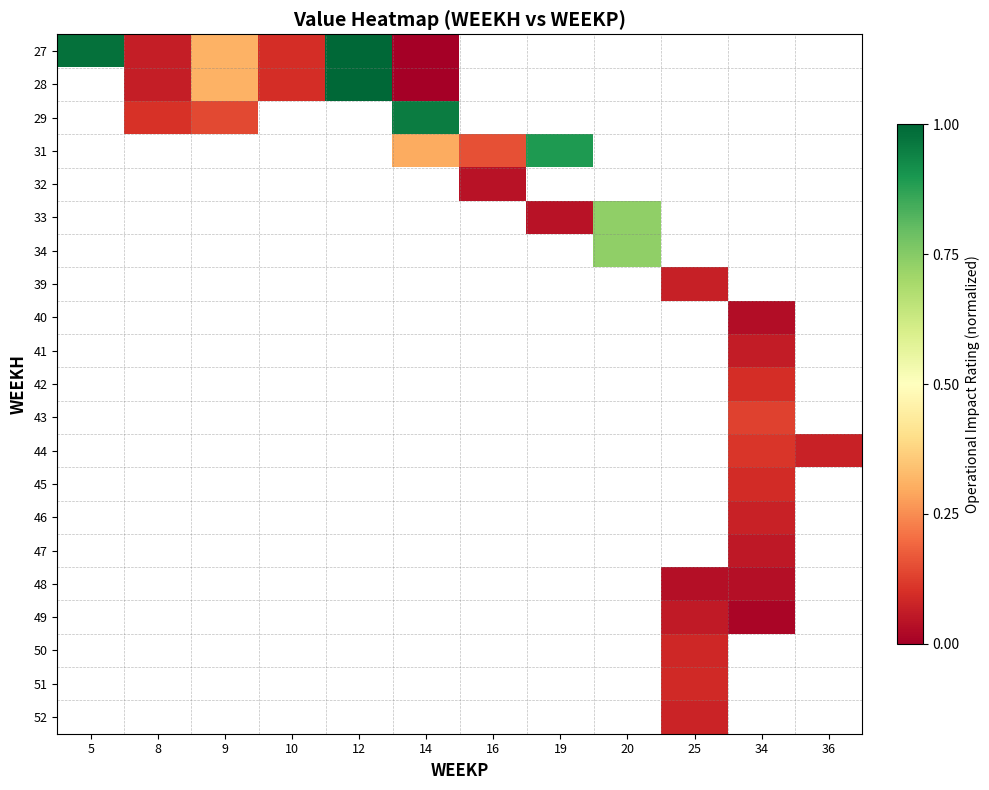

List the series in order of their peak value, highest first.

27, 28, 29, 31, 32, 33, 34, 39, 40, 41, 42, 43, 44, 45, 46, 47, 48, 49, 50, 51, 52